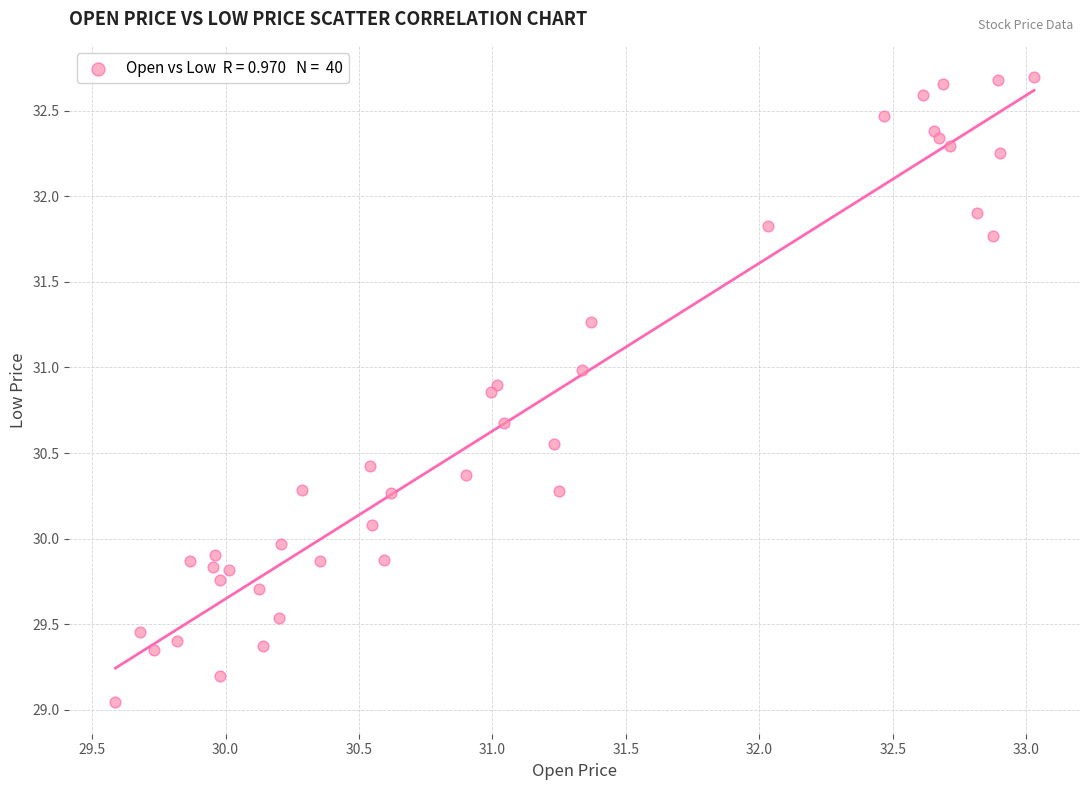

What is the range of X values (max minus min)?

3.4